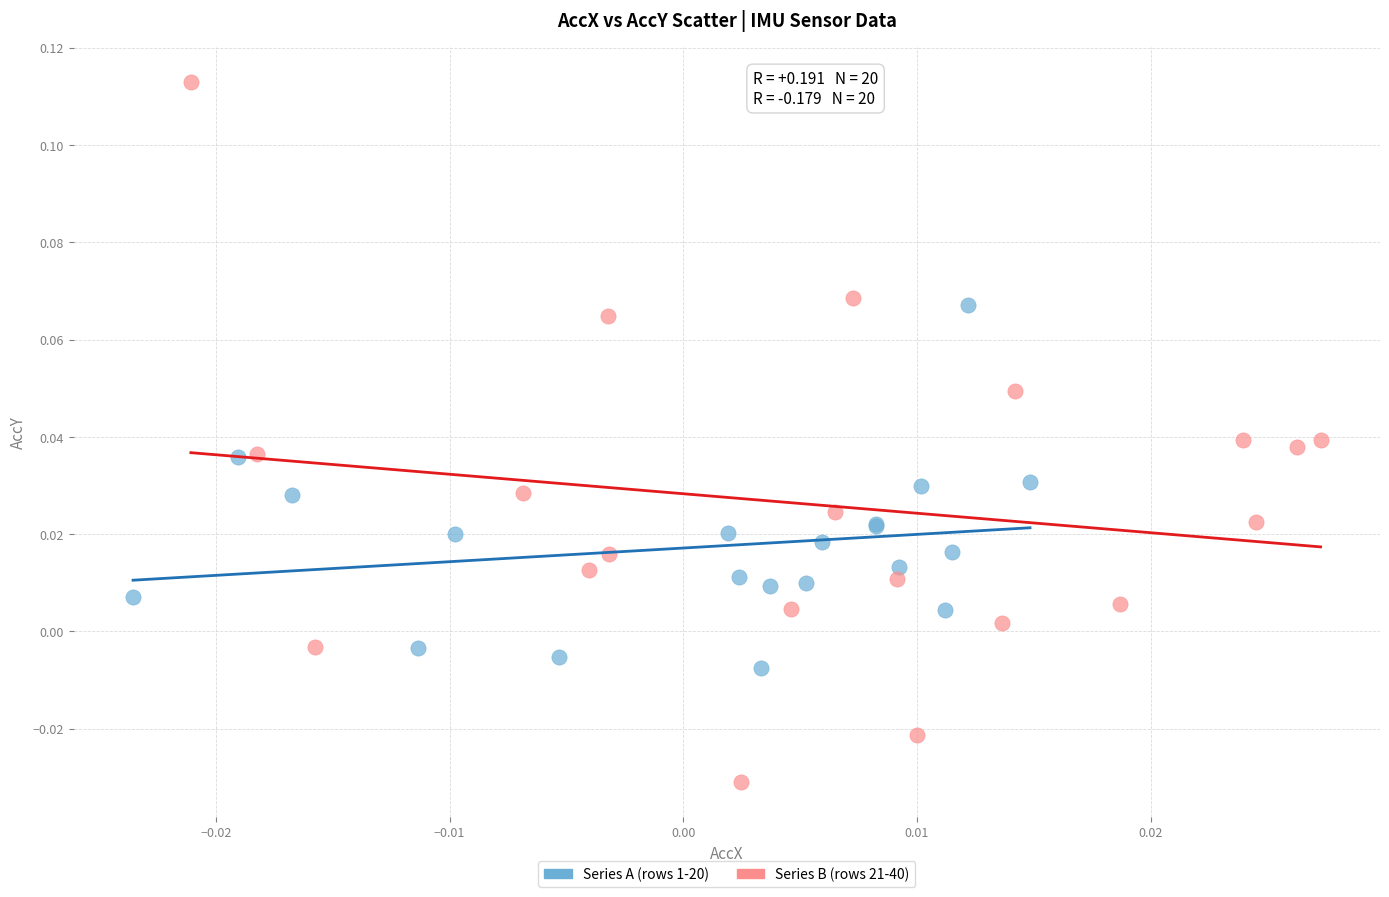

Which series has the largest Y range (max minus min)?

Series B (rows 21-40)